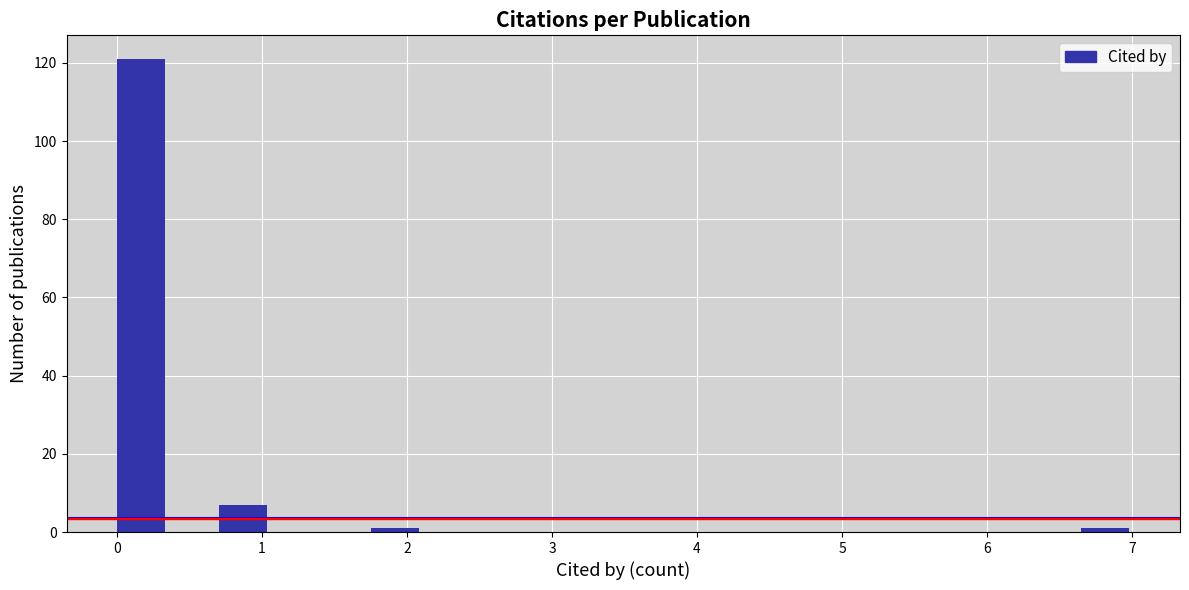

Read against the x-axis, roughly where is the centre of the tallest bar?

0.2